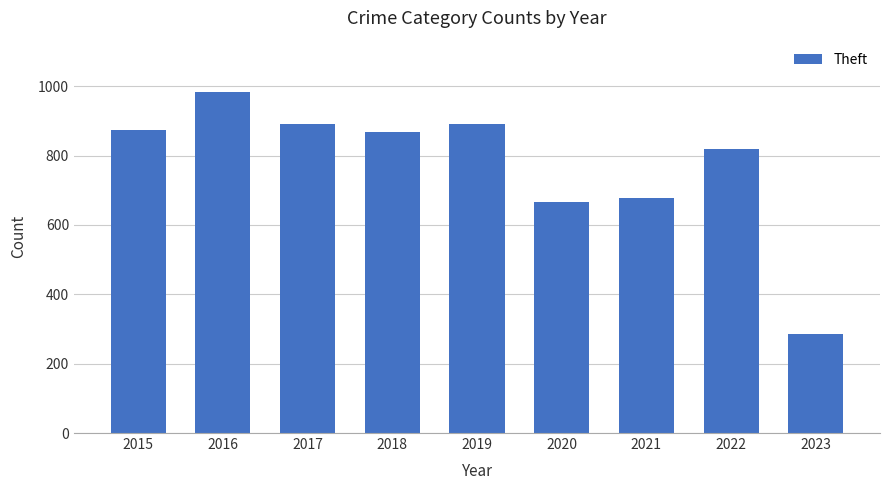

What is the difference between the maximum and minimum values?

698